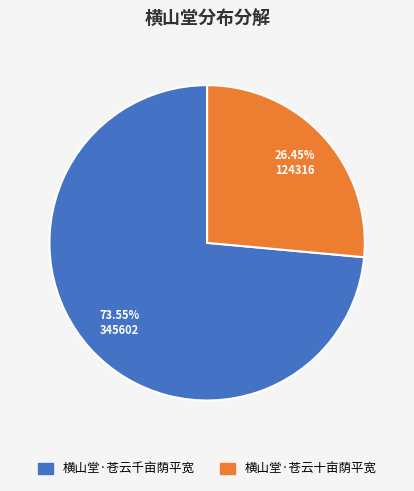

Which slice is the smallest?

横山堂·苍云十亩荫平宽